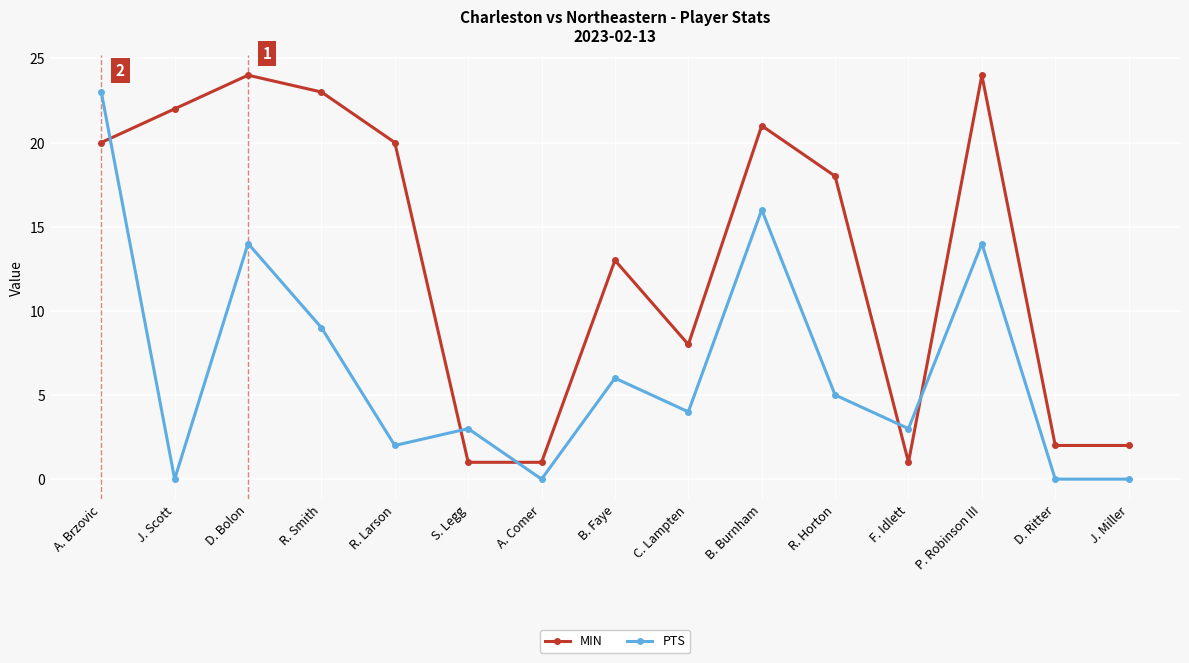

Count the number of categories in the chart.

15